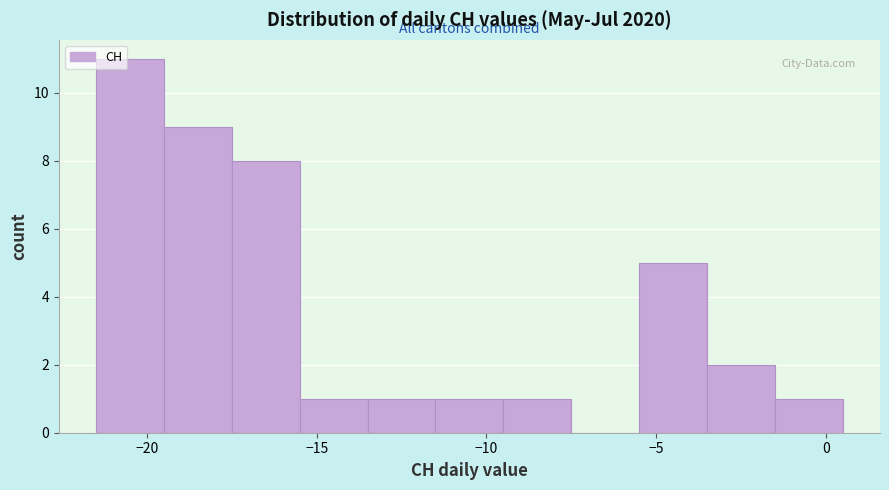

Reading left to right, transcribe this chart: for each bar, give the range it covers on the x-axis and its height. The values are not printed on the chart, so give them approximately, as read against the axis.

-21.5 to -19.5: 11
-19.5 to -17.5: 9
-17.5 to -15.5: 8
-15.5 to -13.5: 1
-13.5 to -11.5: 1
-11.5 to -9.5: 1
-9.5 to -7.5: 1
-7.5 to -5.5: 0
-5.5 to -3.5: 5
-3.5 to -1.5: 2
-1.5 to 0.5: 1